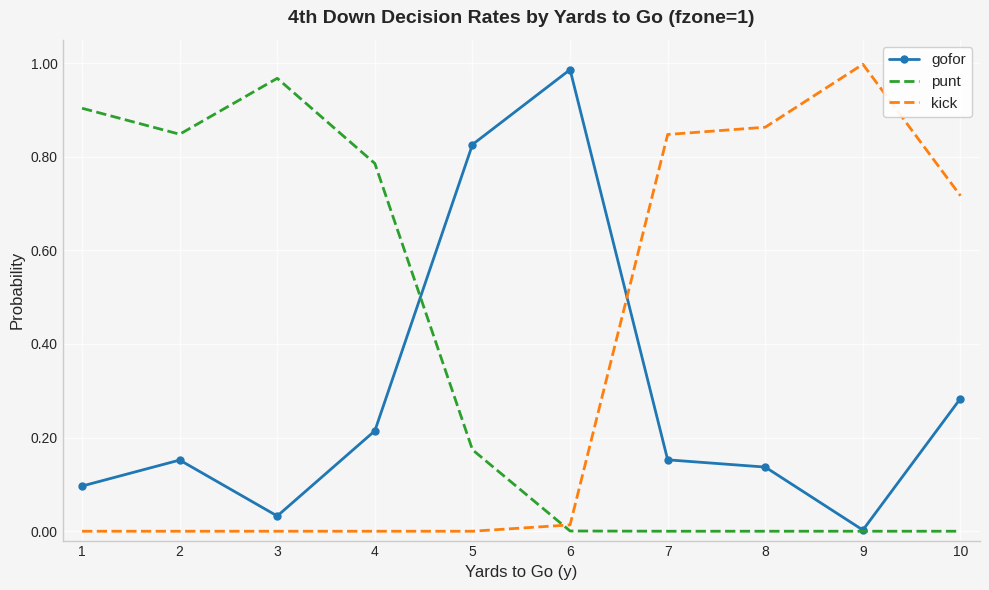

Which category has the highest value across all series?

9